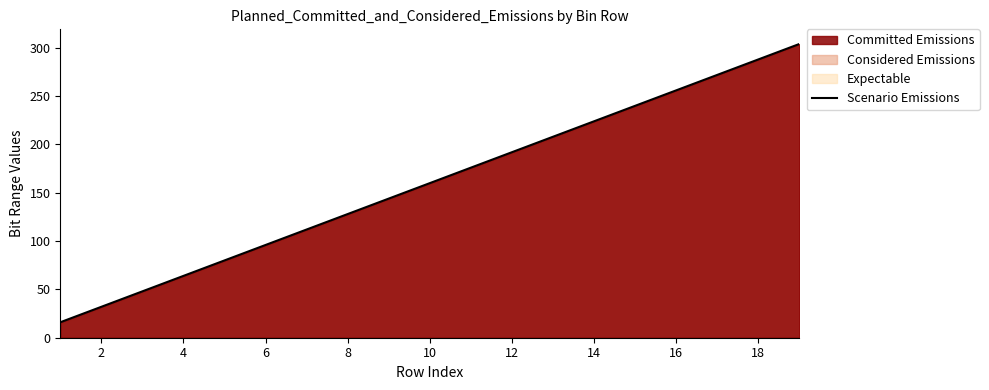

True or false: Scenario Emissions has a value of 224 at 14.

True